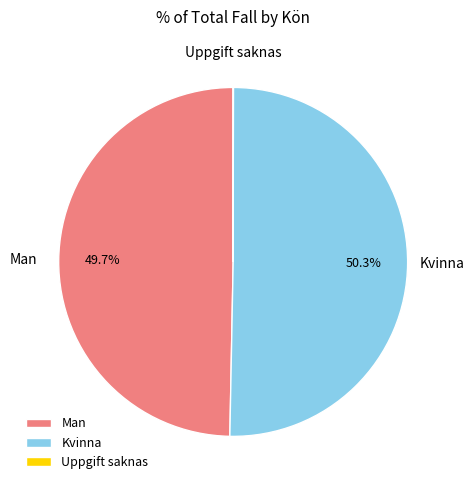

Which category has the biggest portion of the pie?

Kvinna